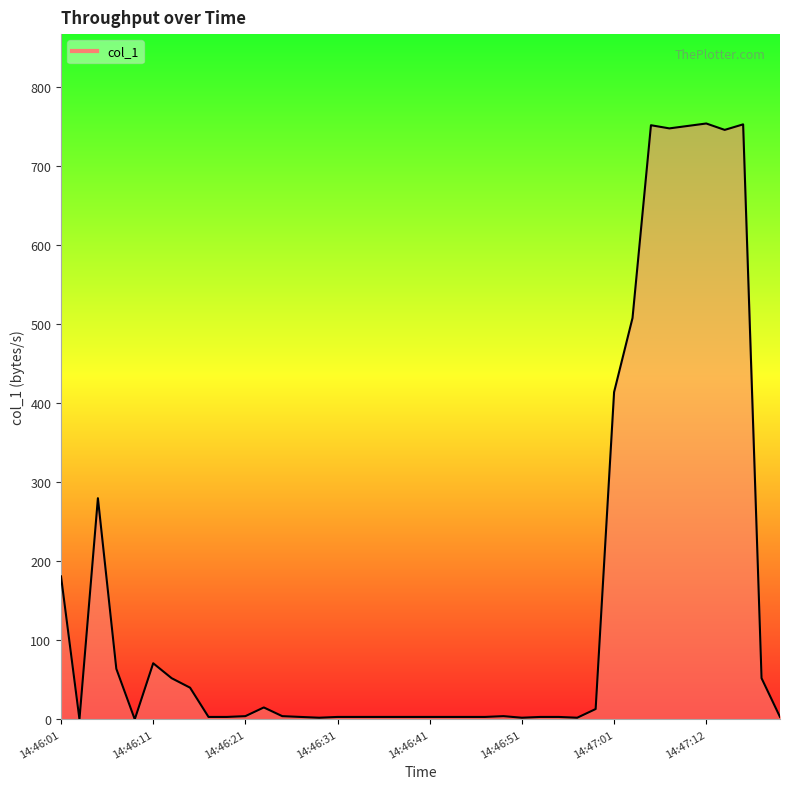

What is the difference between the maximum and minimum values?

753.7